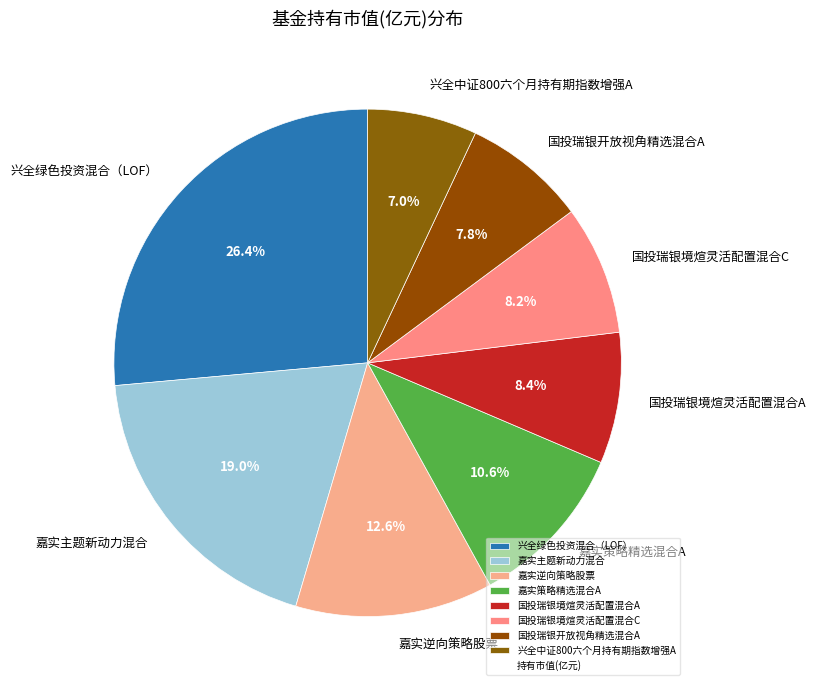

To the nearest percent, what is the combined percentage of 国投瑞银境煊灵活配置混合A and 兴全中证800六个月持有期指数增强A?

15%